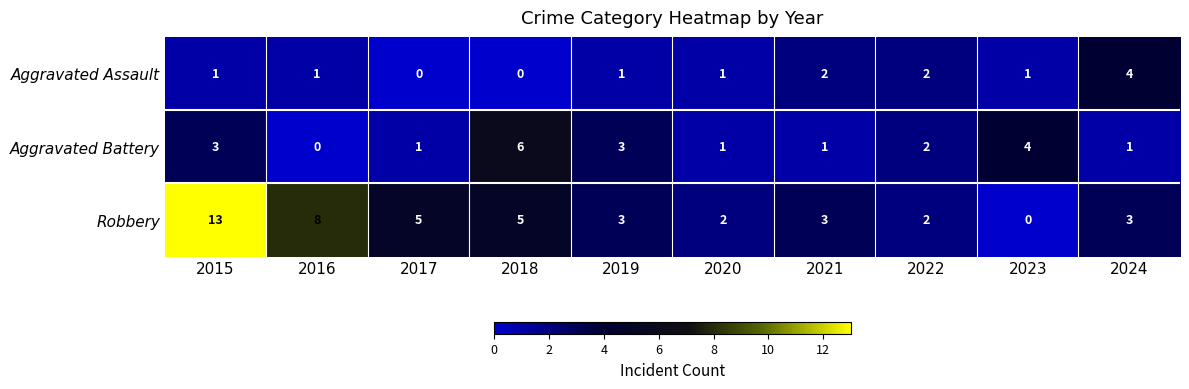

Reading left to right, what are all the values shown in this chart?

Aggravated Assault: 2015=1	2016=1	2017=0	2018=0	2019=1	2020=1	2021=2	2022=2	2023=1	2024=4
Aggravated Battery: 2015=3	2016=0	2017=1	2018=6	2019=3	2020=1	2021=1	2022=2	2023=4	2024=1
Robbery: 2015=13	2016=8	2017=5	2018=5	2019=3	2020=2	2021=3	2022=2	2023=0	2024=3